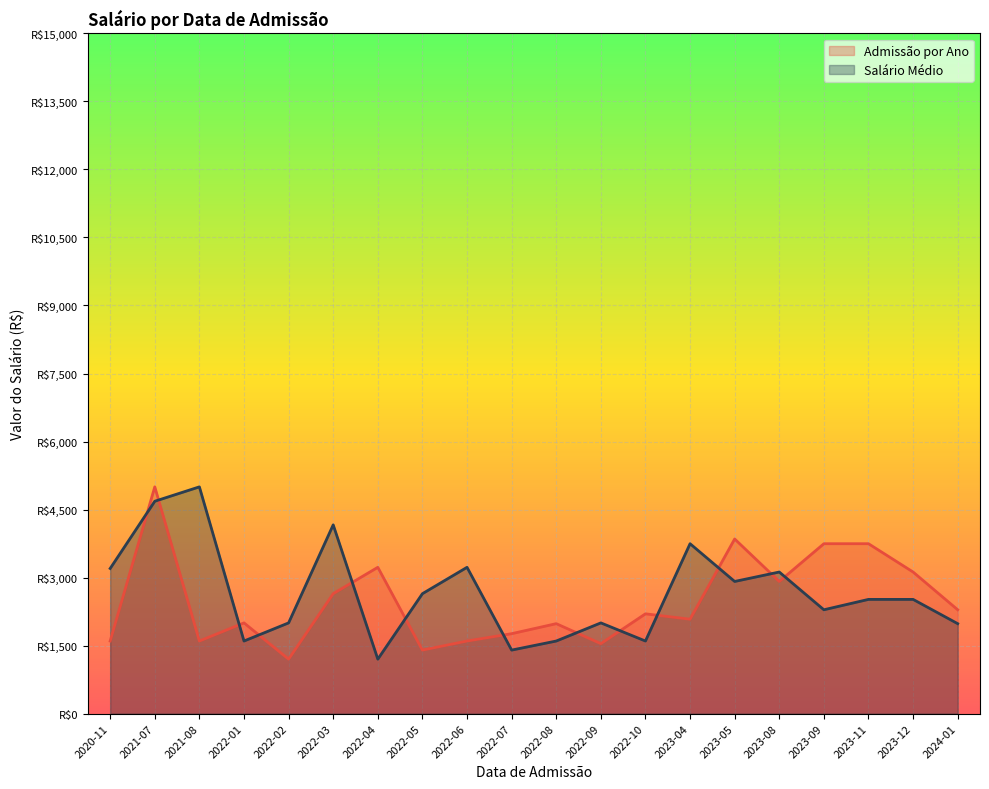

Between 2022-01 and 2023-04, which series saw the biggest shift?

Salário Médio